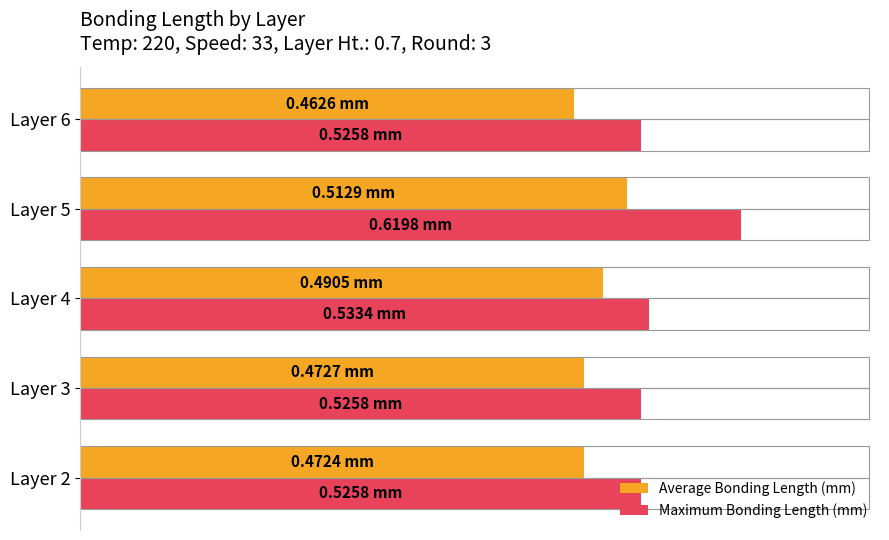

What are all the series names shown in the legend?

Average Bonding Length (mm), Maximum Bonding Length (mm)